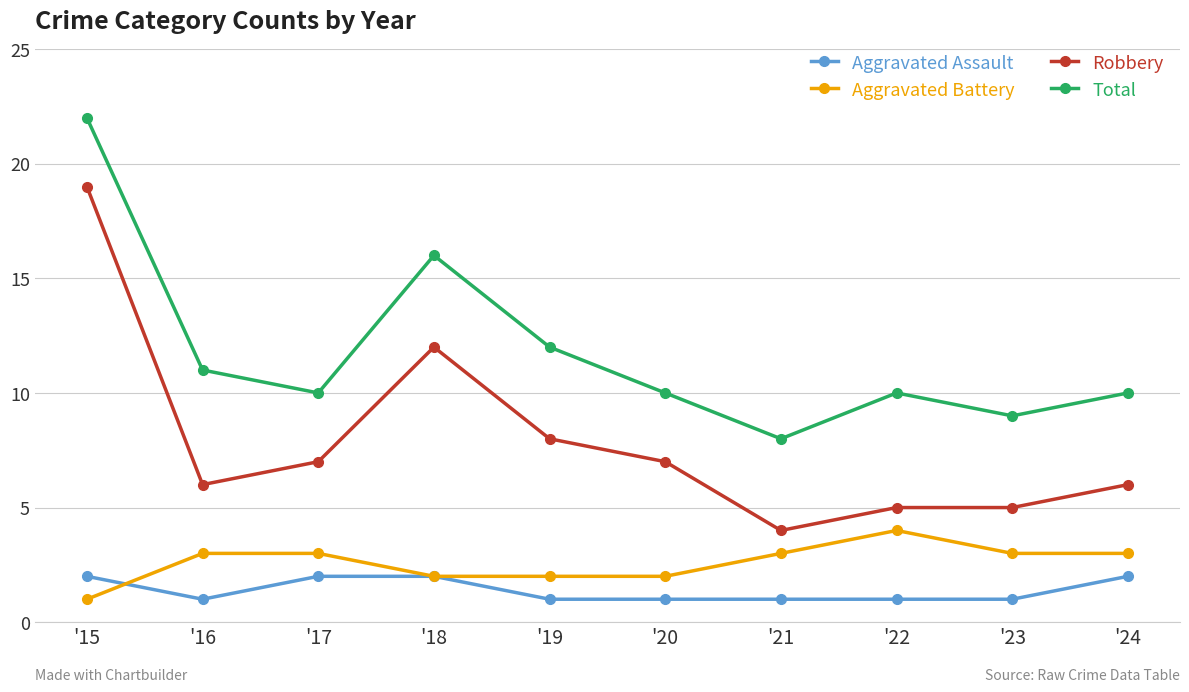

What is the difference between the Total values at '20 and '23?

1